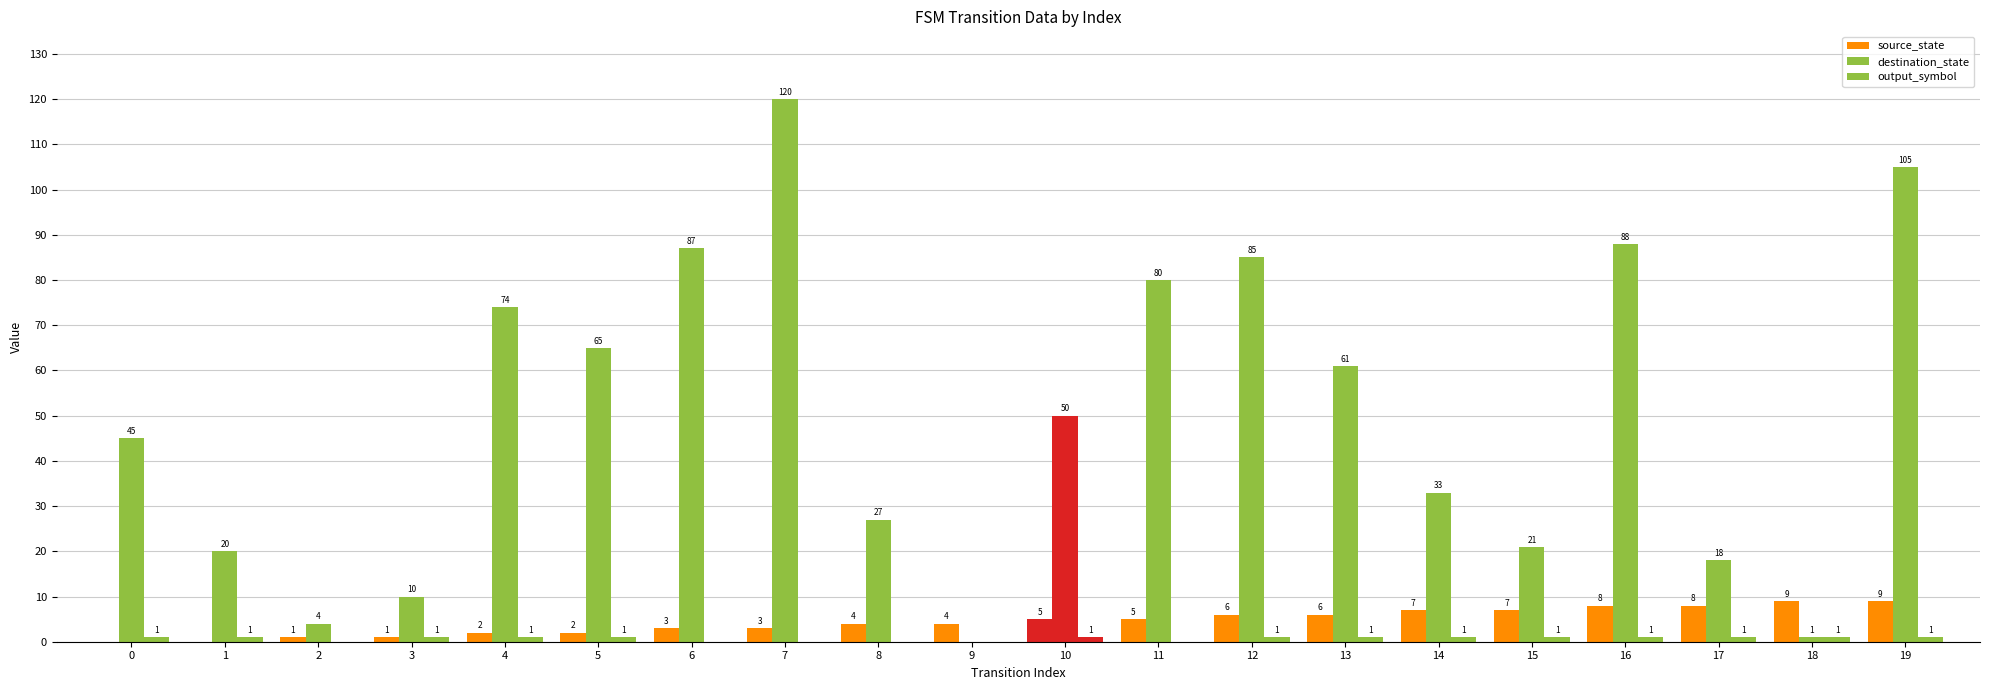

List the labels in order of output_symbol value, largest first.

0, 1, 3, 4, 5, 10, 12, 13, 14, 15, 16, 17, 18, 19, 2, 6, 7, 8, 9, 11